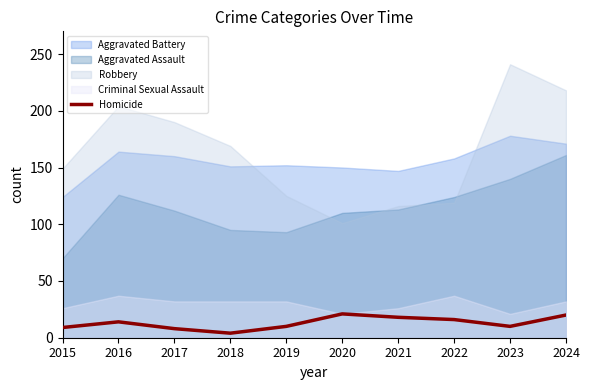

Reading left to right, extract all data points from this chart.

2015=9	2016=14	2017=8	2018=4	2019=10	2020=21	2021=18	2022=16	2023=10	2024=20